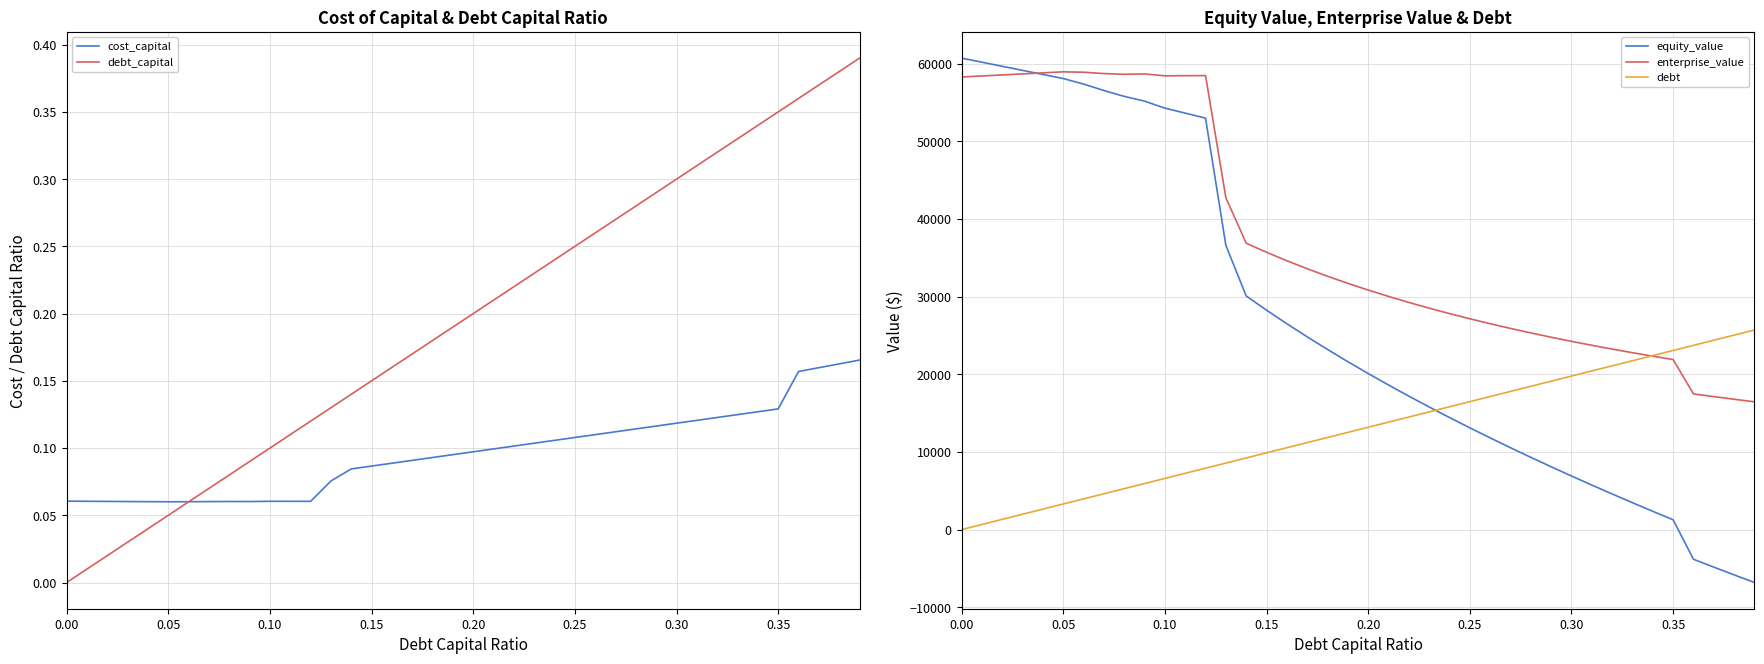

True or false: enterprise_value and debt_capital intersect in this chart.

False